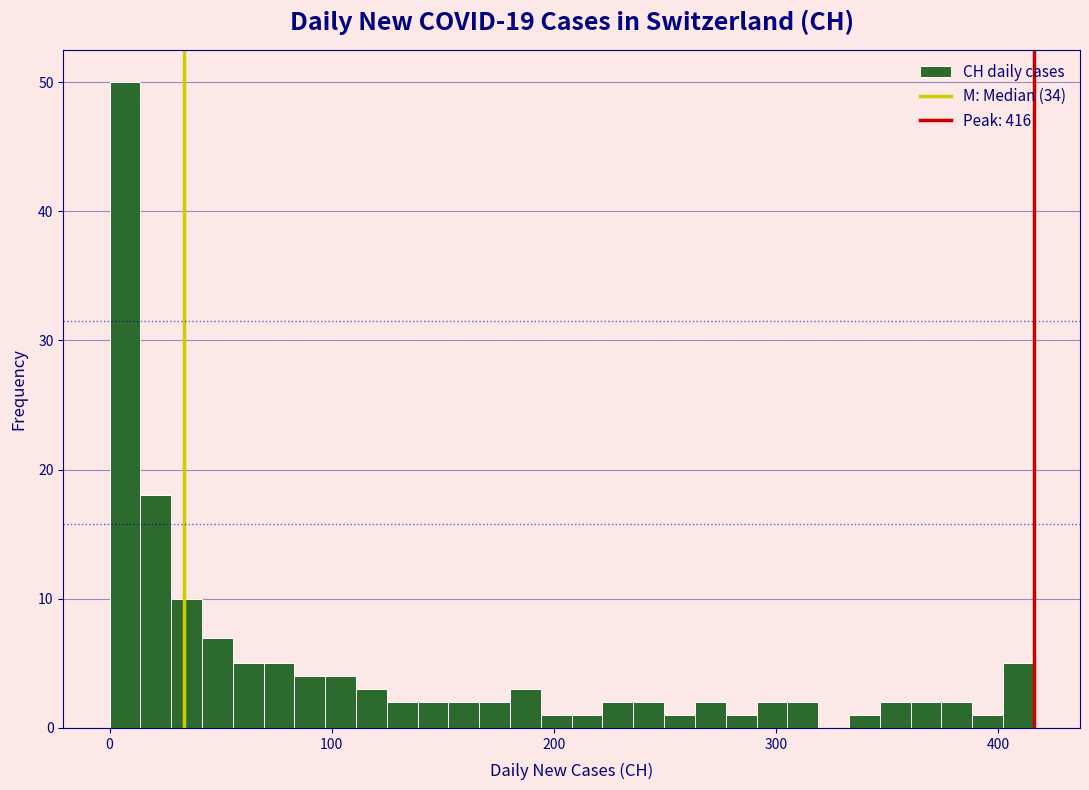

Read against the x-axis, roughly where is the centre of the tallest bar?

10